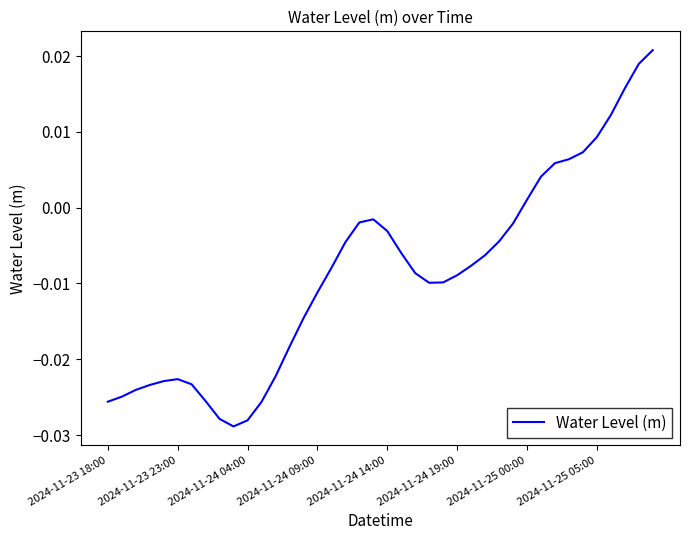

Does the chart display data point markers on the line(s)?

No